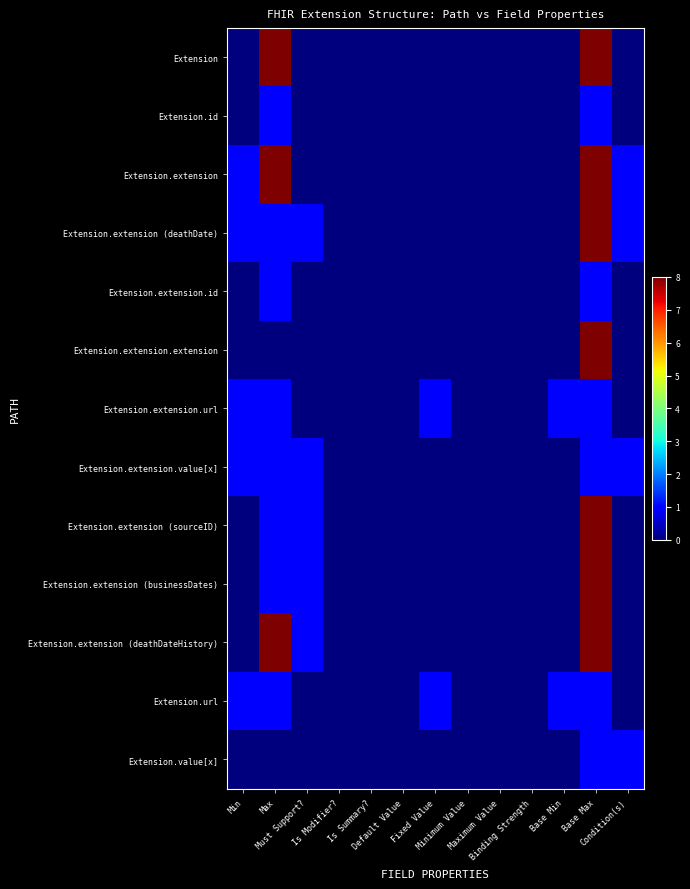

Which series has the largest range (max minus min)?

Extension